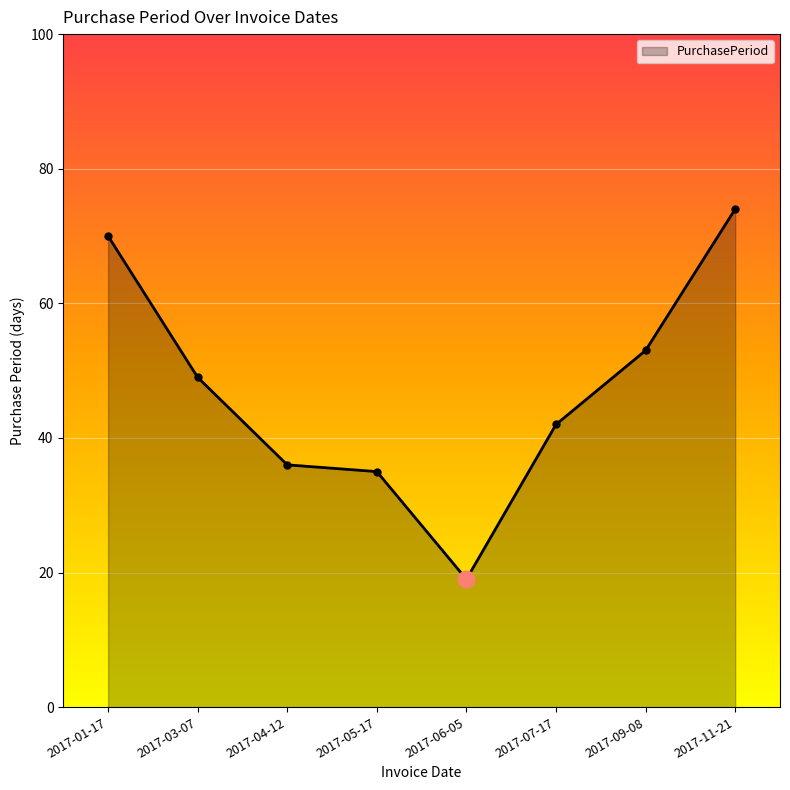

Where is the data nearest to the value 46?

2017-03-07